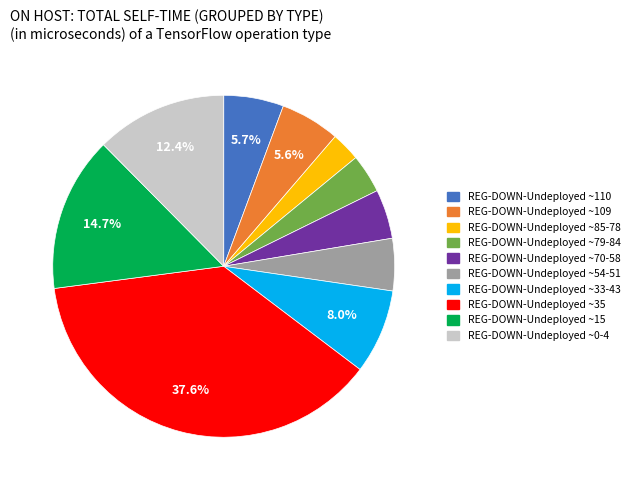

Is there any slice that represents more than half of the pie?

No